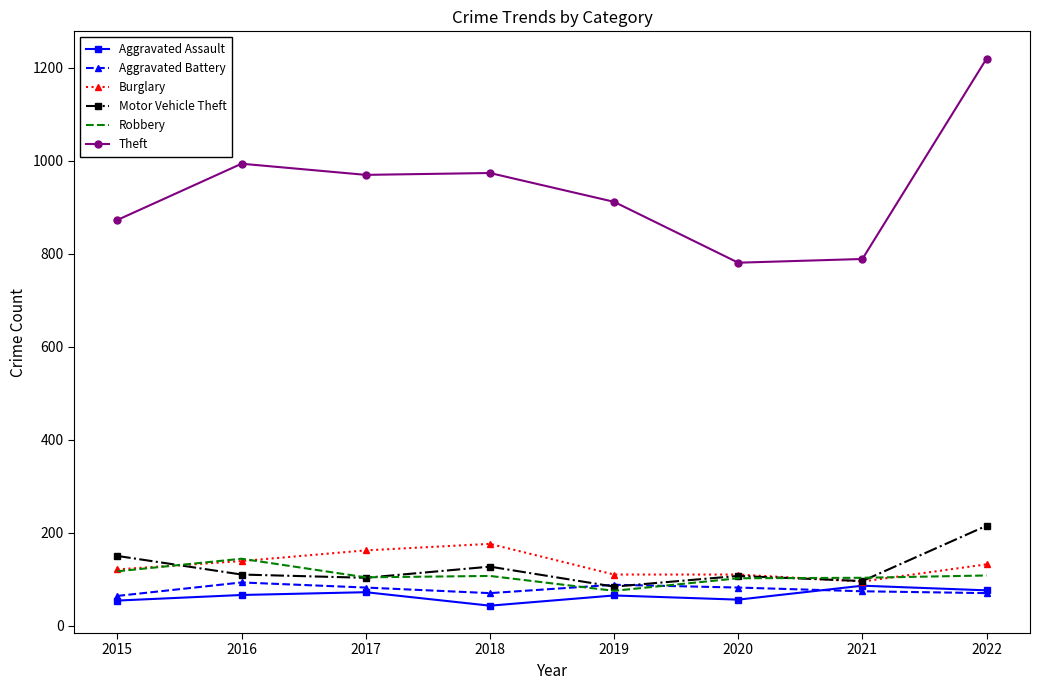

In Aggravated Assault, how many points are higher than both neighbors (excluding endpoints)?

3